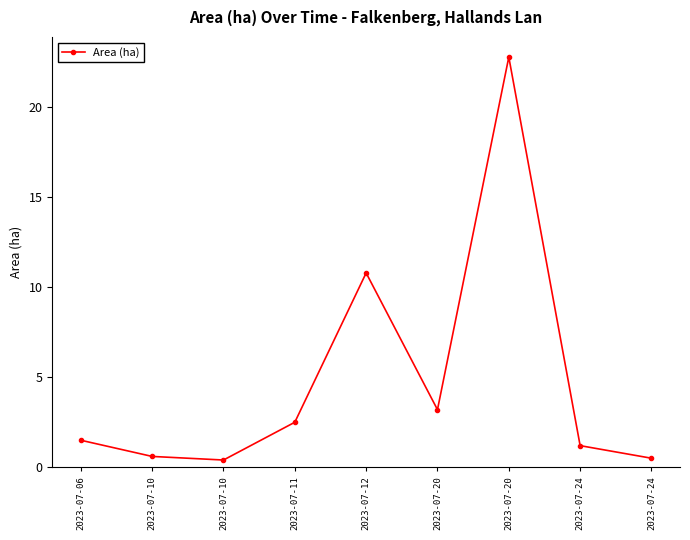

How many lines are shown in the chart?

1